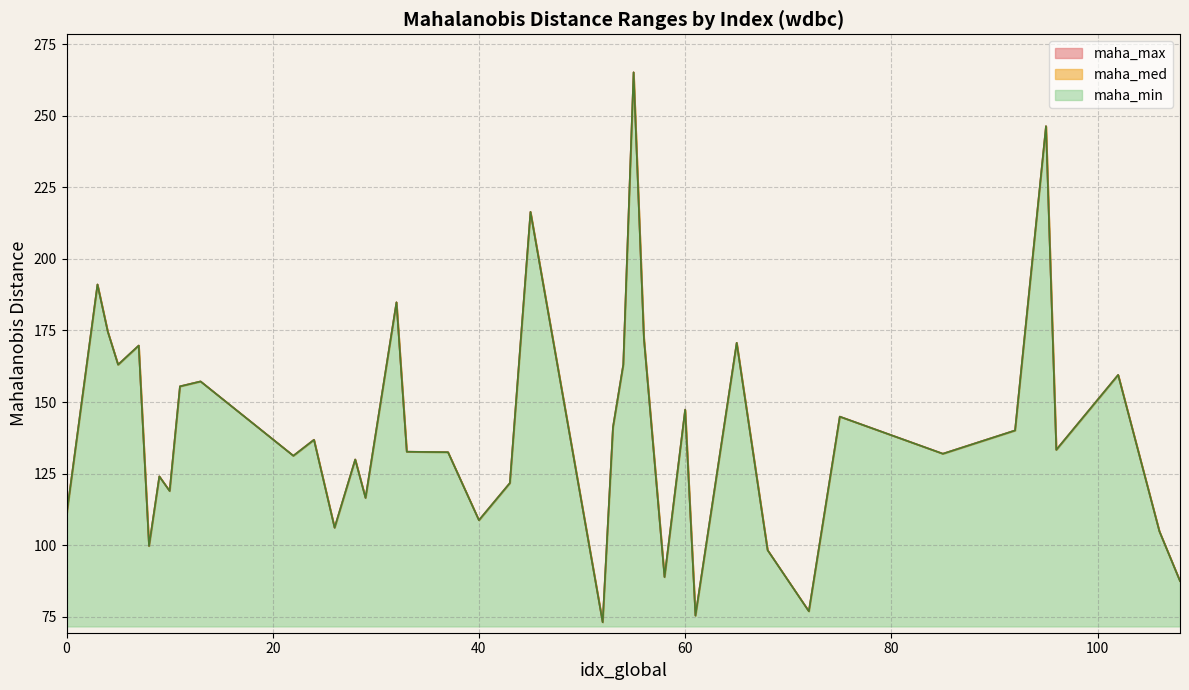

At which category does maha_max reach its first local peak?

3